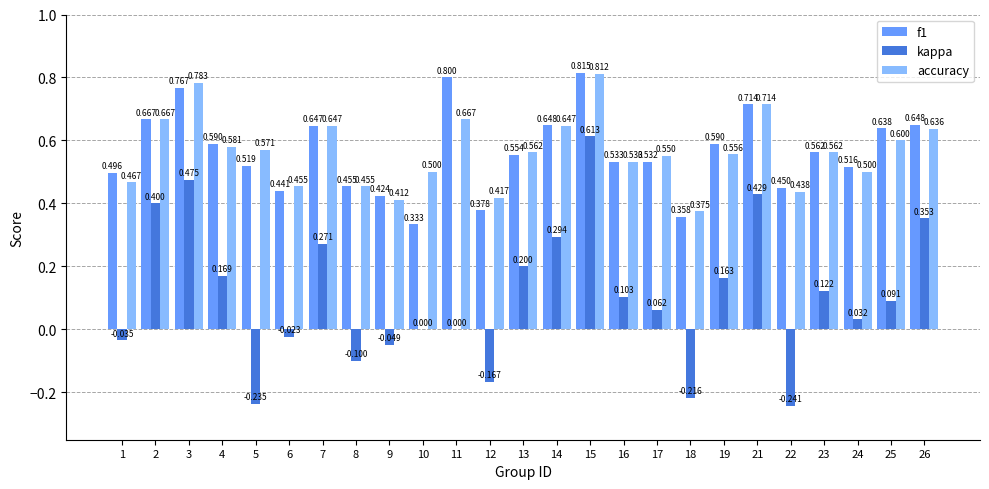

Which series has the largest total across all categories?

accuracy